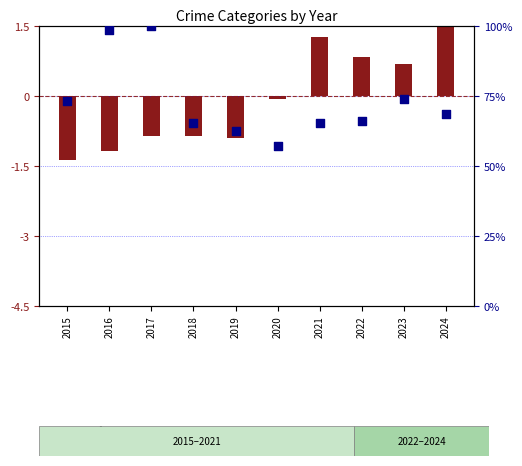

Which series has the largest Y range (max minus min)?

percentile rank within the sample